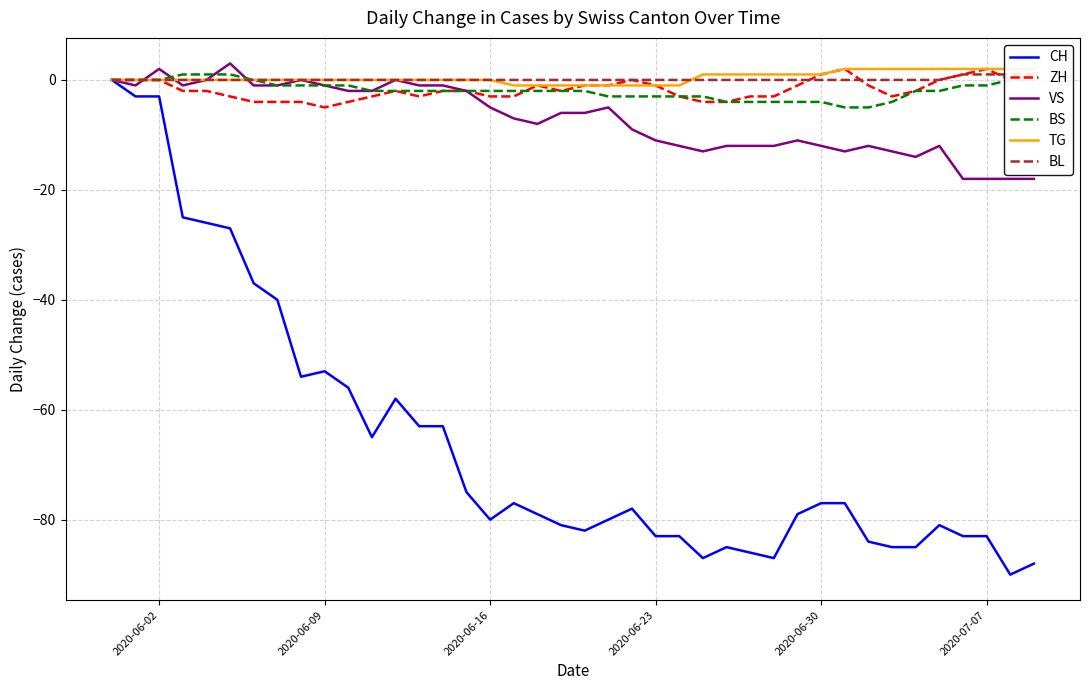

What is the minimum value for BS?

-5